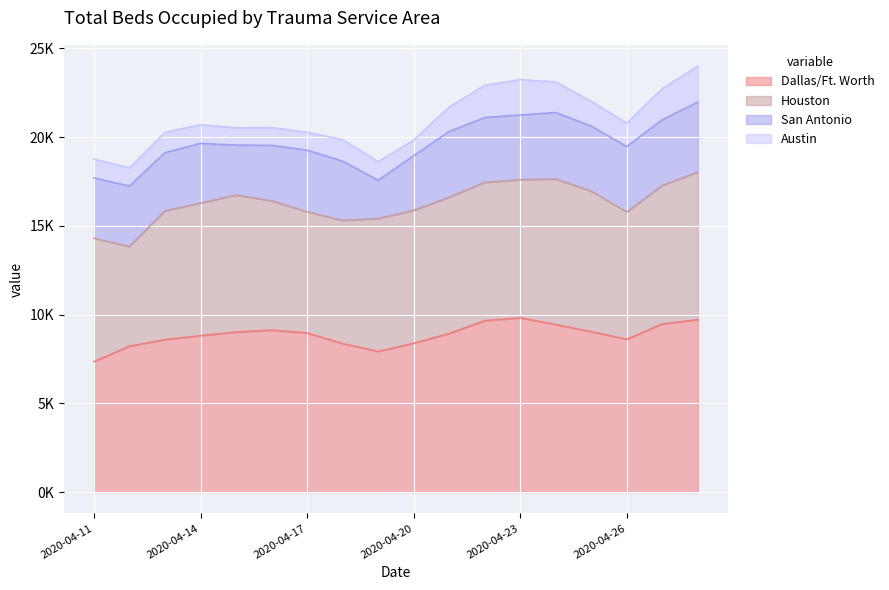

Which label corresponds to the largest value in the chart?

2020-04-23